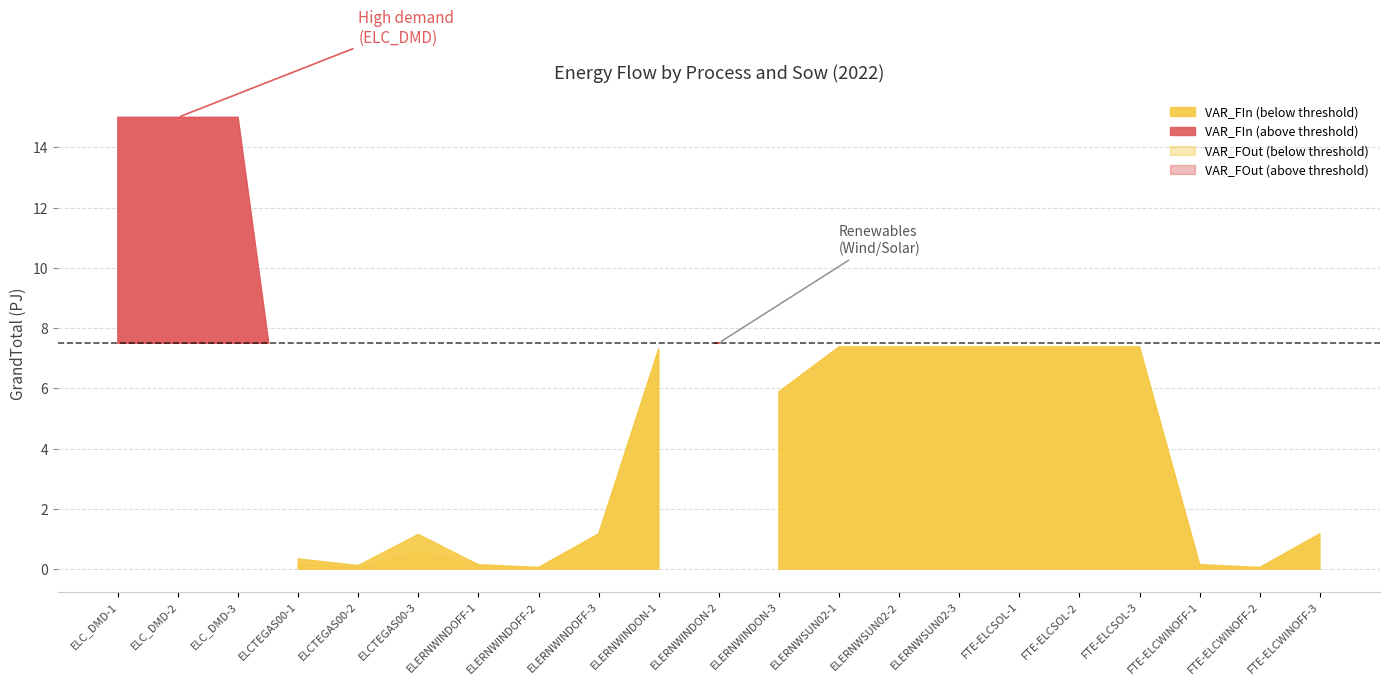

At which label is VAR_FOut closest to 7?

ELERNWINDON-1